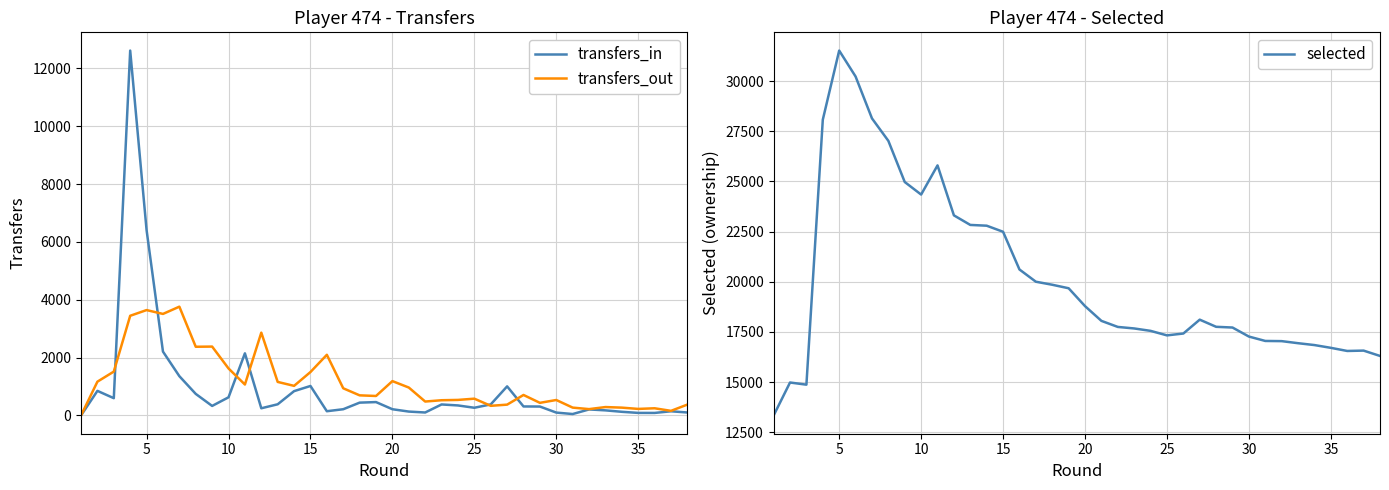

The value of selected at 10 is 24348. True or false?

True